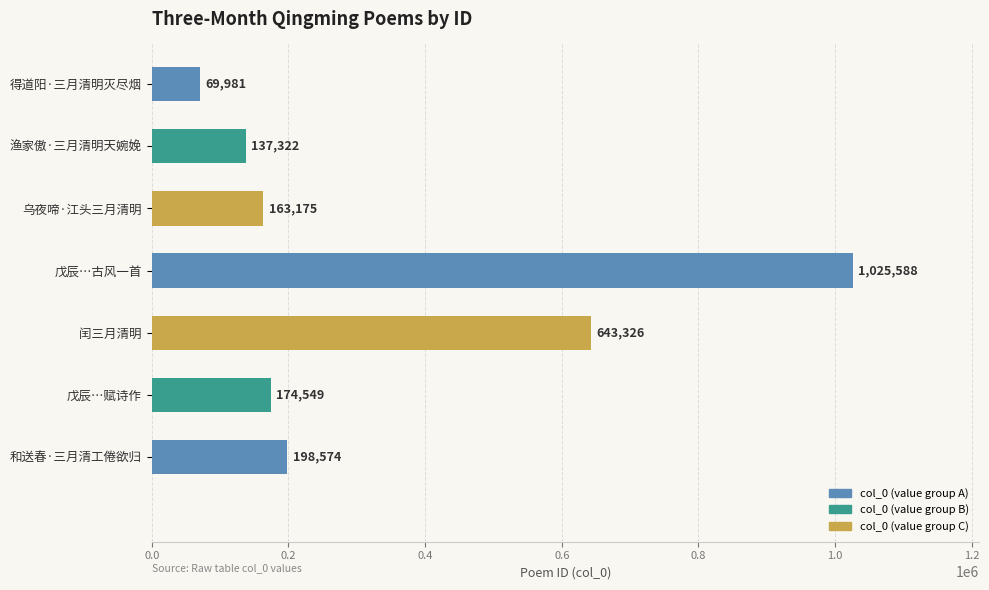

What is the maximum value shown in the chart?

1025588